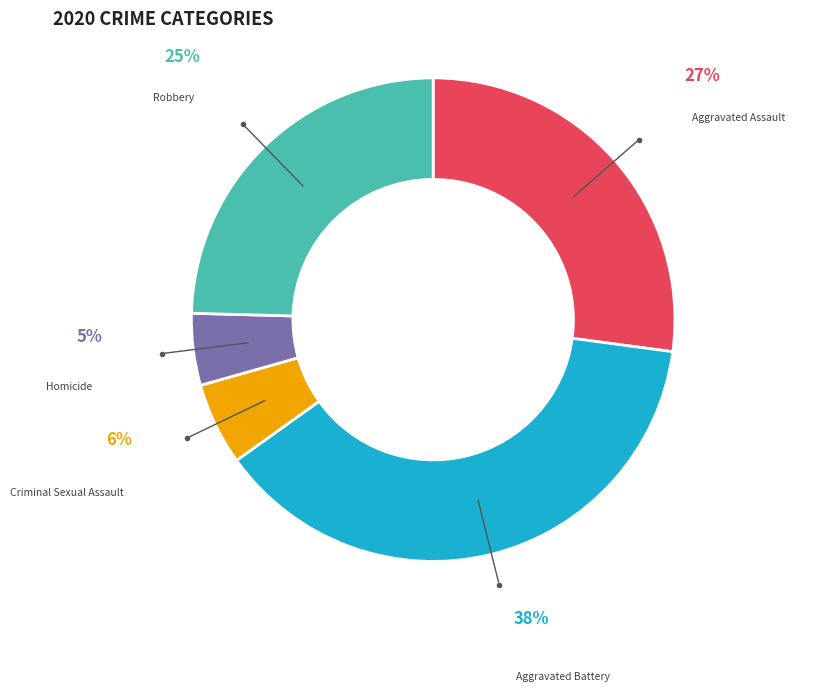

Is the sum of Criminal Sexual Assault and Homicide greater than half?

No